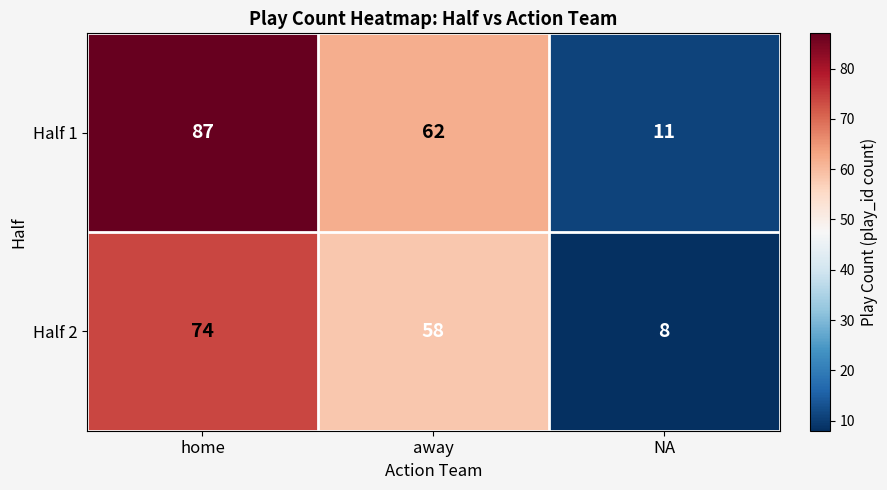

Is it true that Half 1 equals 87 at home?

True